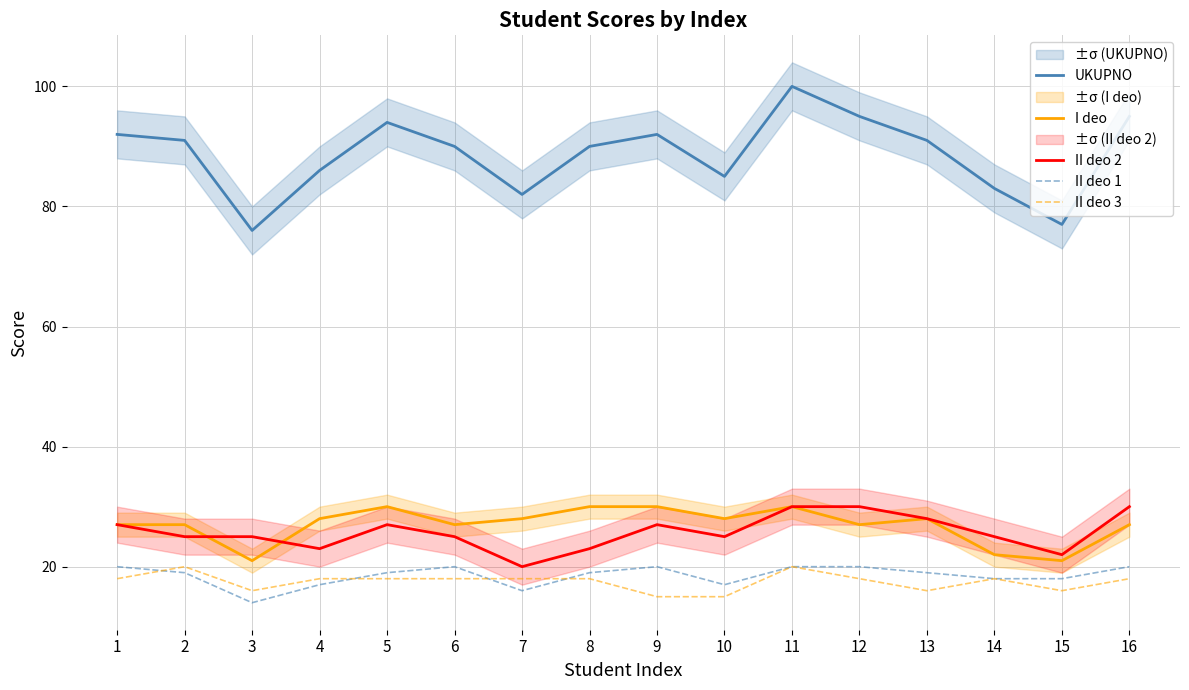

How many II deo 2 values are between 25 and 28?

9